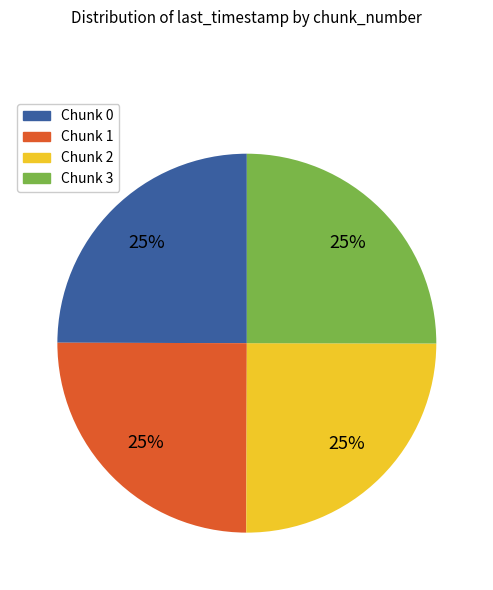

Is it true that Chunk 3 is 25% of the pie?

True